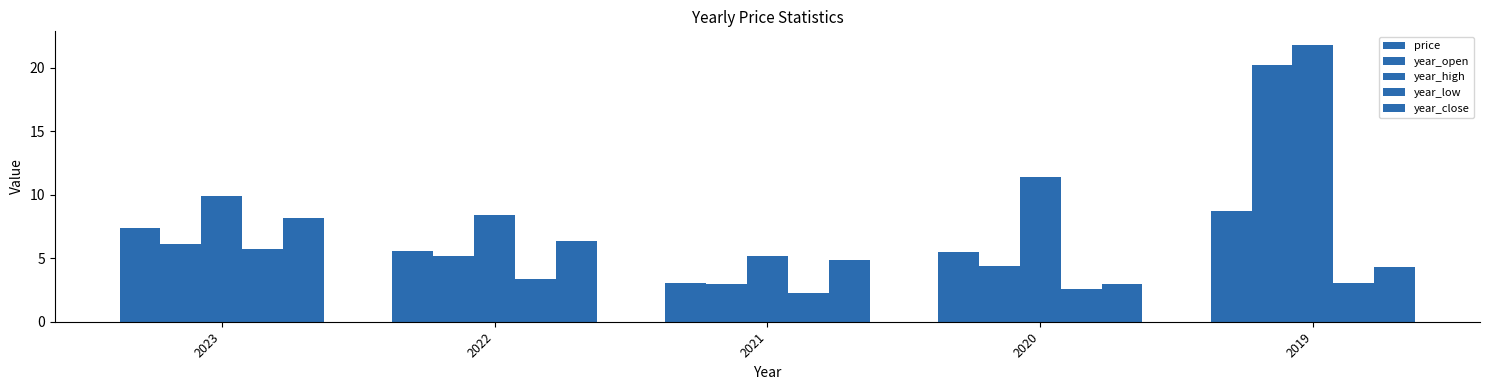

Is it true that year_open equals 5.1 at 2022?

True